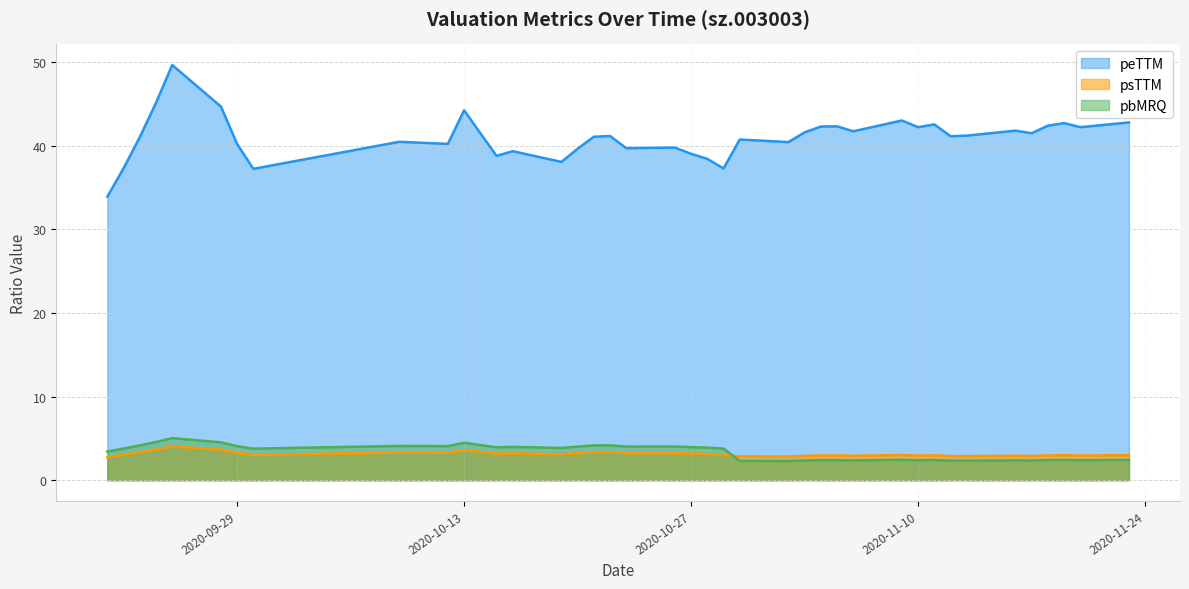

At 2020-09-25, list the series in order from largest to smallest.

peTTM, pbMRQ, psTTM